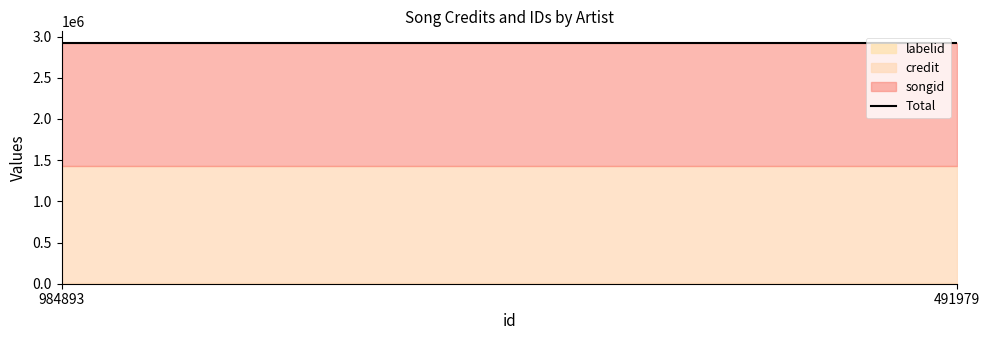

The credit series shows 1425393 at 491979. True or false?

True